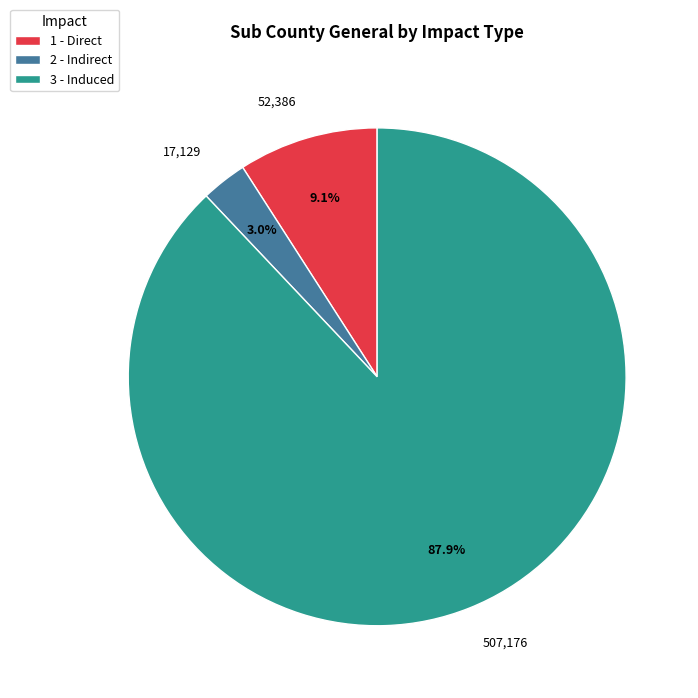

Does 2 - Indirect represent more than half of the total?

No